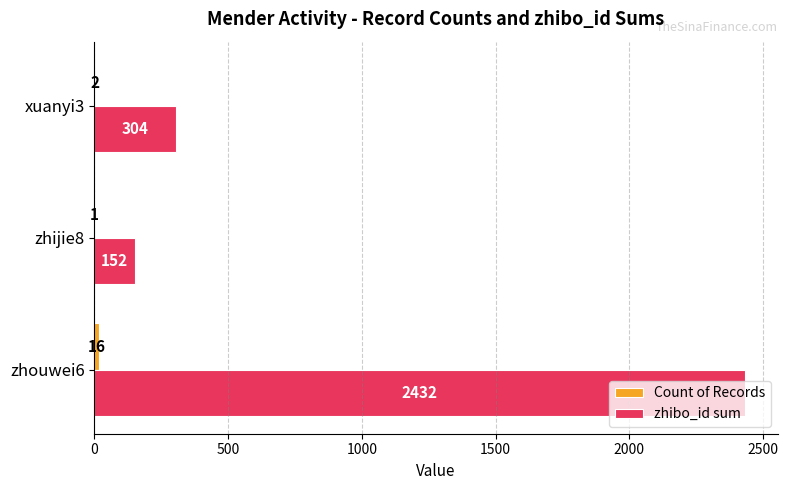

What is the sum of all zhibo_id sum values?

2888